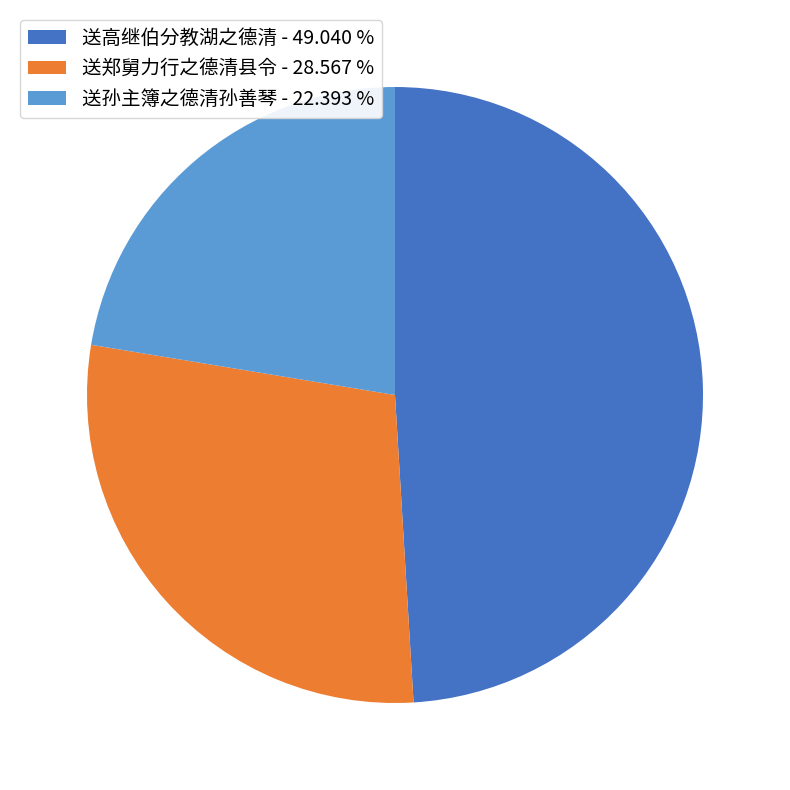

Is there a majority slice in this chart?

No